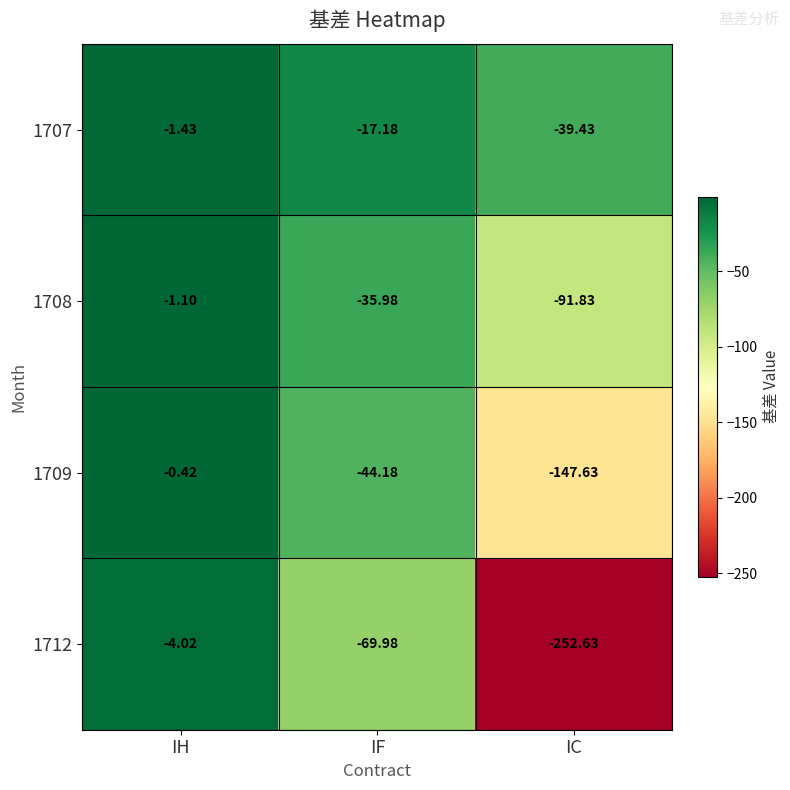

Which category has the lowest value in the 1712 series?

IC